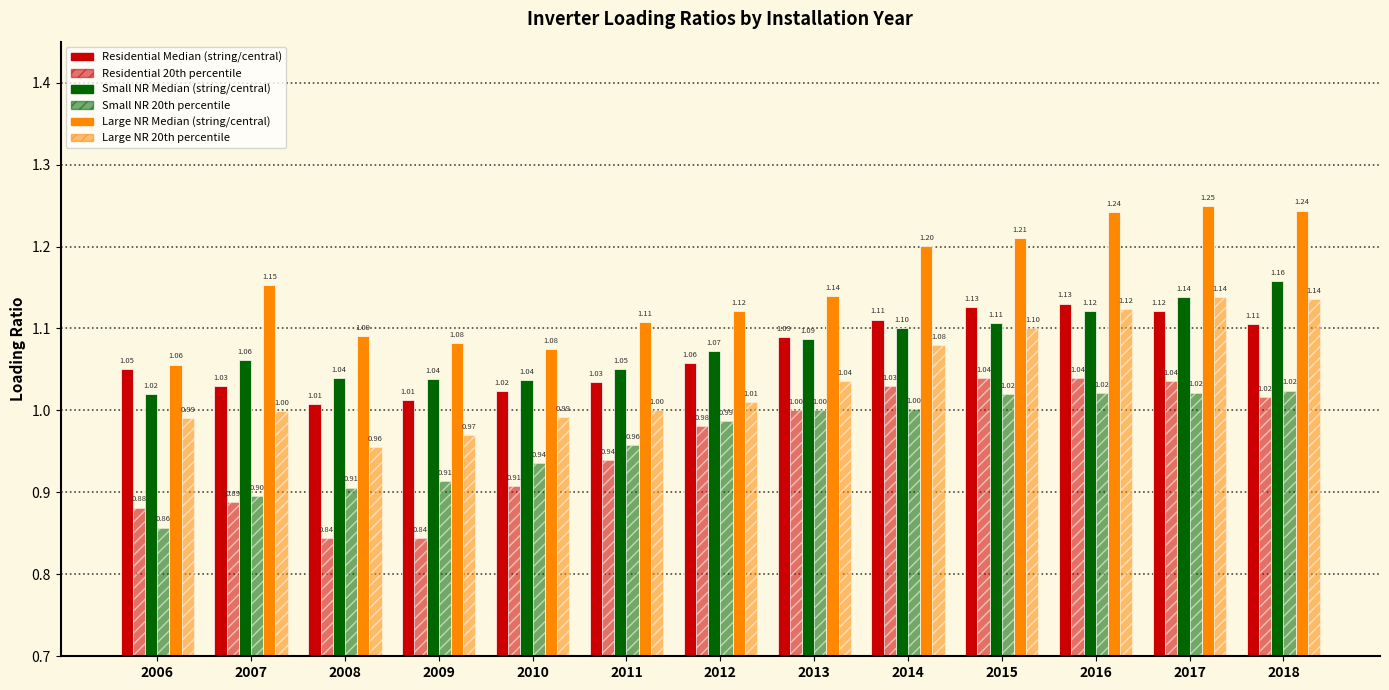

Reading left to right, what are all the values shown in this chart?

Residential Median (string/central): 2006=1.1	2007=1.0	2008=1.0	2009=1.0	2010=1.0	2011=1.0	2012=1.1	2013=1.1	2014=1.1	2015=1.1	2016=1.1	2017=1.1	2018=1.1
Residential 20th percentile: 2006=0.9	2007=0.9	2008=0.8	2009=0.8	2010=0.9	2011=0.9	2012=1.0	2013=1.0	2014=1.0	2015=1.0	2016=1.0	2017=1.0	2018=1.0
Small NR Median (string/central): 2006=1.0	2007=1.1	2008=1.0	2009=1.0	2010=1.0	2011=1.1	2012=1.1	2013=1.1	2014=1.1	2015=1.1	2016=1.1	2017=1.1	2018=1.2
Small NR 20th percentile: 2006=0.9	2007=0.9	2008=0.9	2009=0.9	2010=0.9	2011=1.0	2012=1.0	2013=1.0	2014=1.0	2015=1.0	2016=1.0	2017=1.0	2018=1.0
Large NR Median (string/central): 2006=1.1	2007=1.2	2008=1.1	2009=1.1	2010=1.1	2011=1.1	2012=1.1	2013=1.1	2014=1.2	2015=1.2	2016=1.2	2017=1.2	2018=1.2
Large NR 20th percentile: 2006=1.0	2007=1.0	2008=1.0	2009=1.0	2010=1.0	2011=1.0	2012=1.0	2013=1.0	2014=1.1	2015=1.1	2016=1.1	2017=1.1	2018=1.1